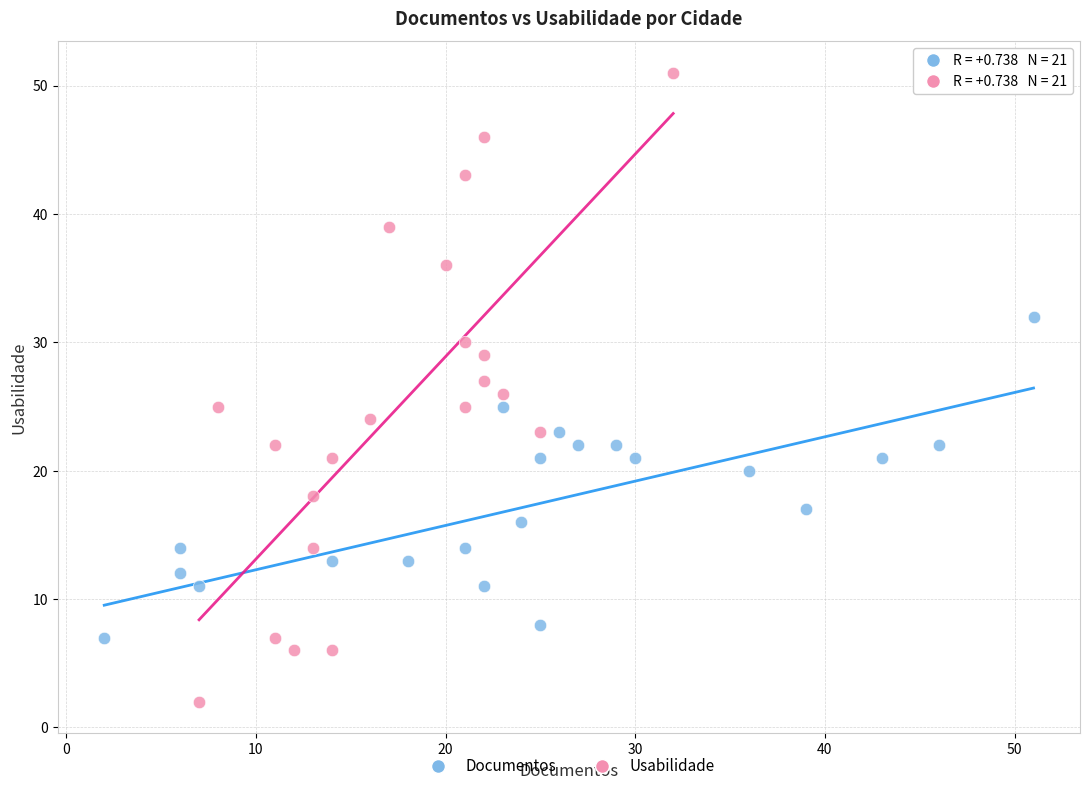

Which series has the widest spread of Y values?

Usabilidade